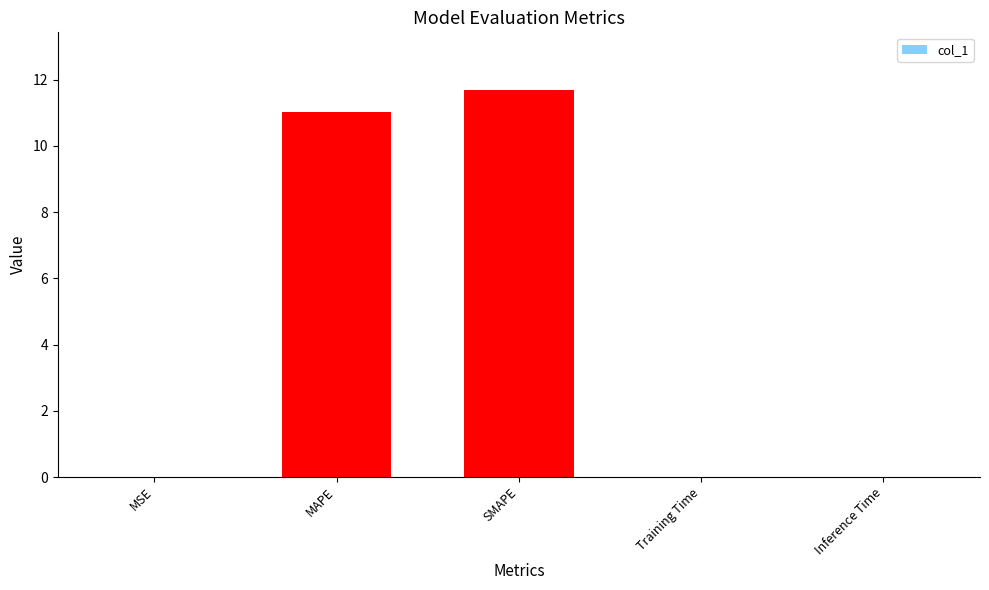

Are the bars horizontal?

No